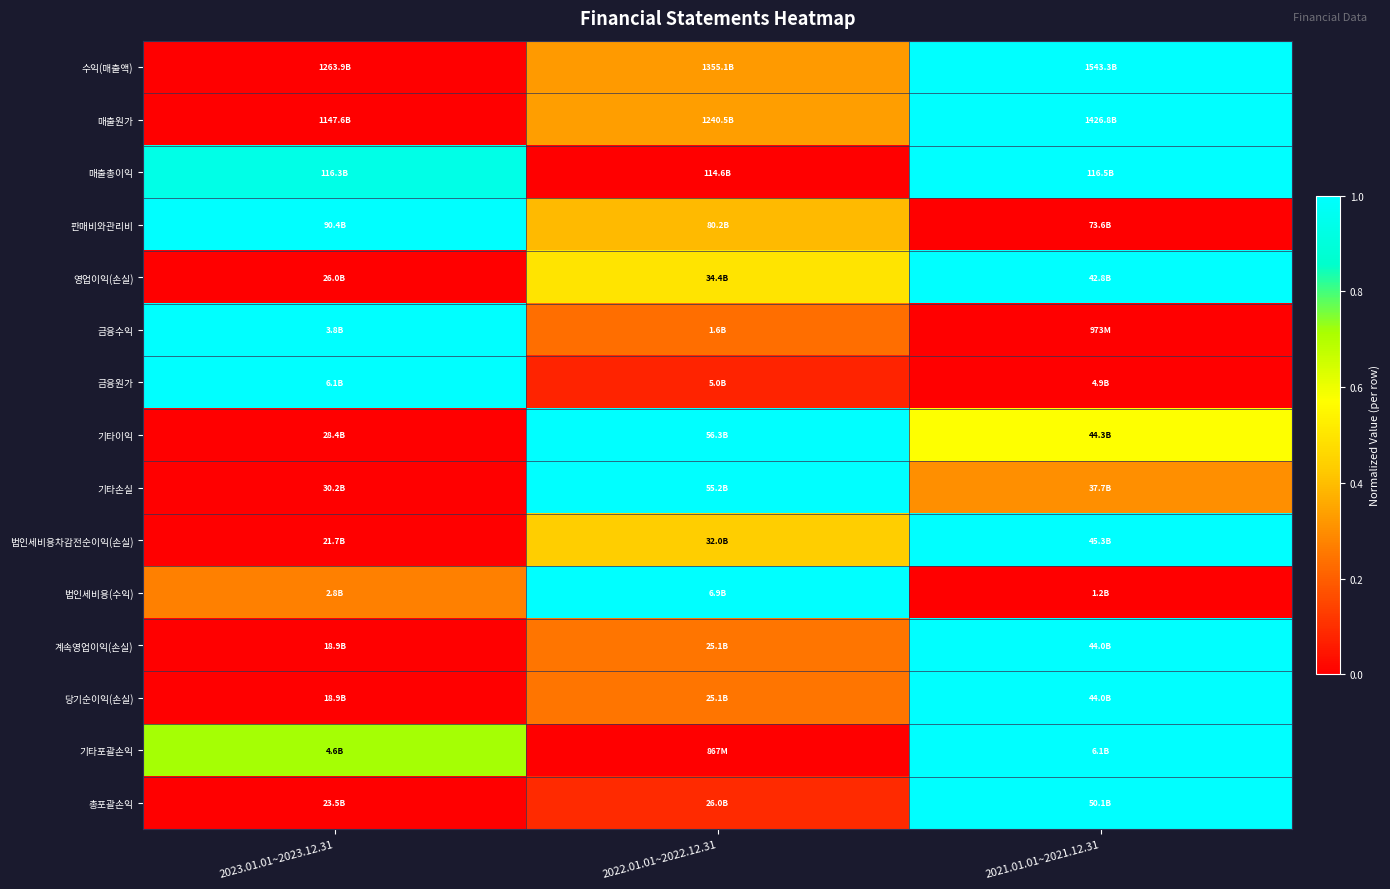

Which category has the highest value across all series?

2021.01.01~2021.12.31